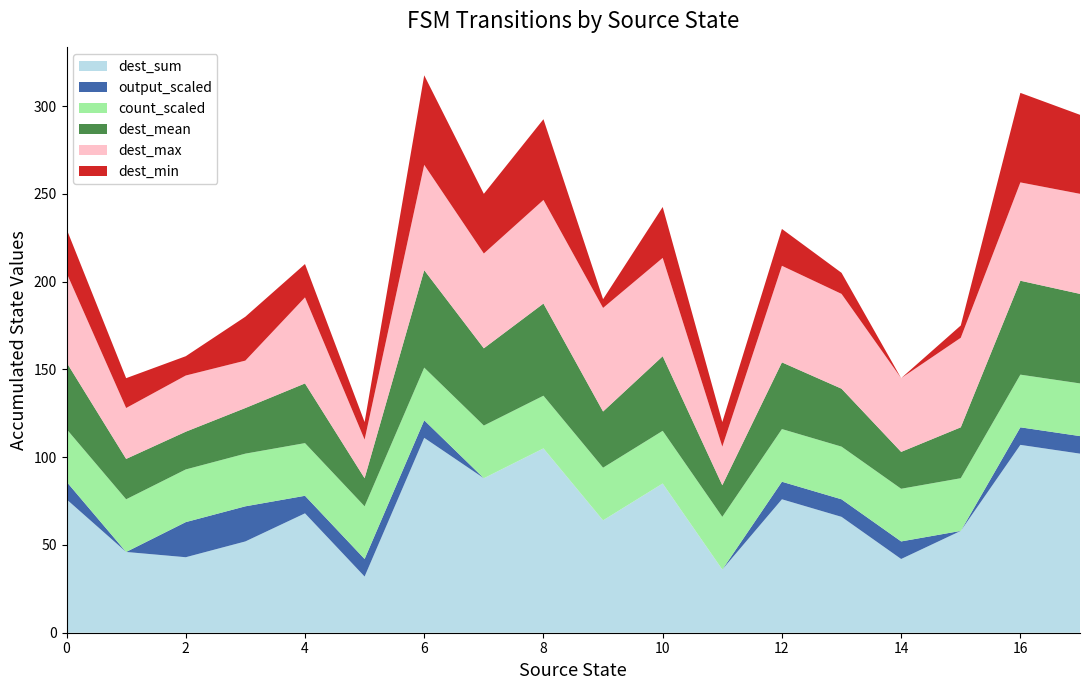

True or false: dest_sum has a value of 136.0 at 0.

False